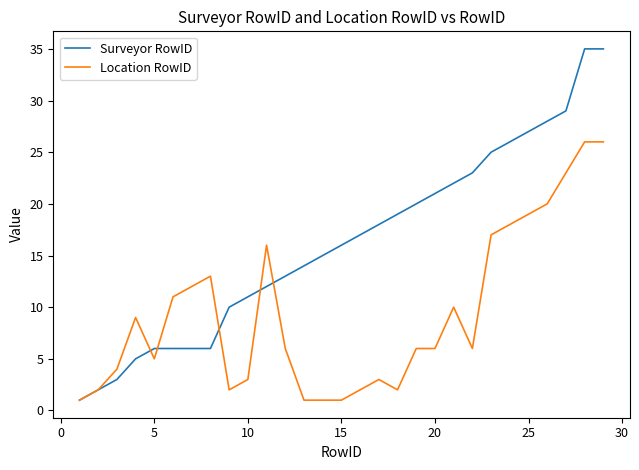

What is the smallest value displayed?

1